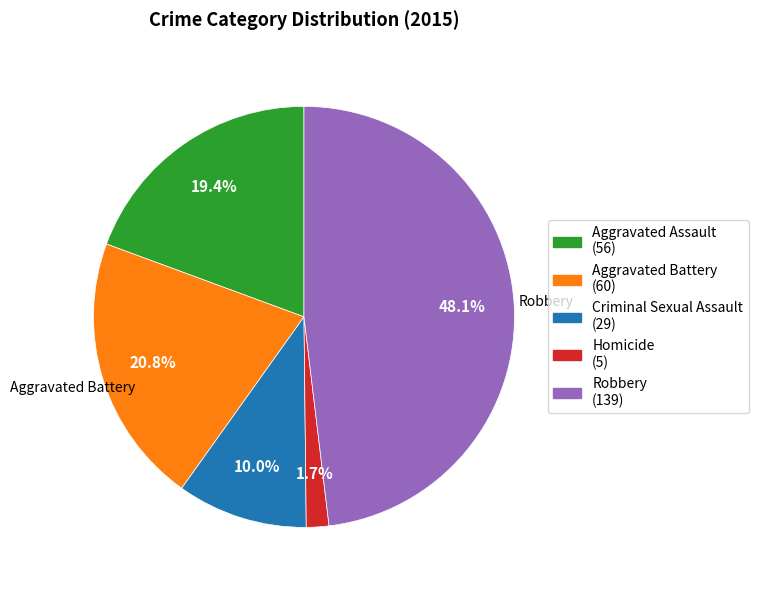

Is there a majority slice in this chart?

No